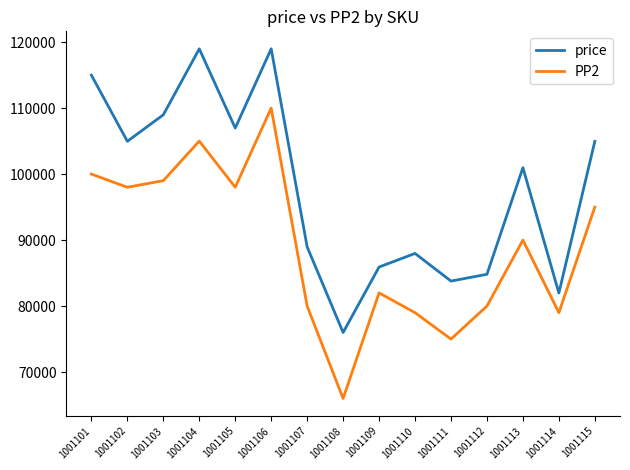

Is it true that price equals 106969 at 1001105?

True